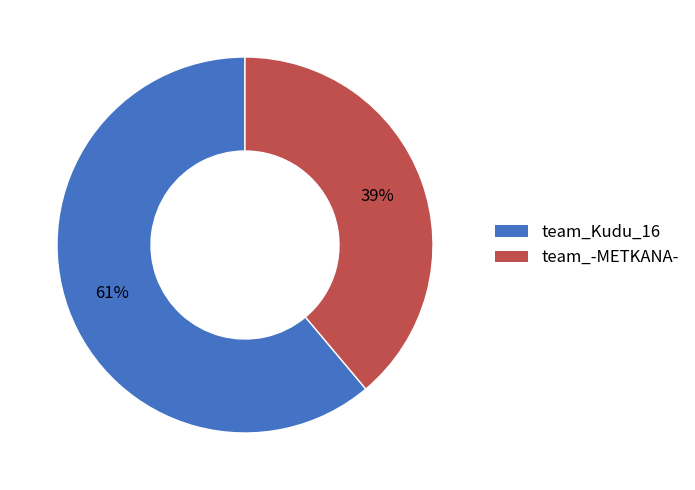

To the nearest percent, what is the combined percentage of team_-METKANA- and team_Kudu_16?

100%